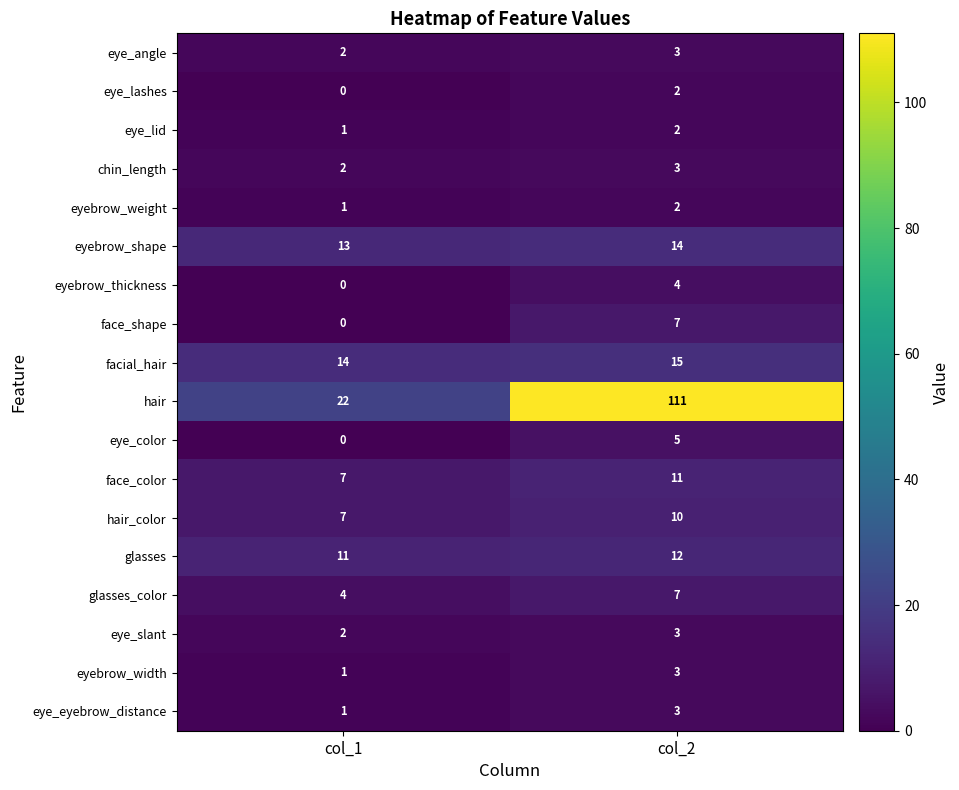

What is the spread (max minus min) of values at col_1?

22